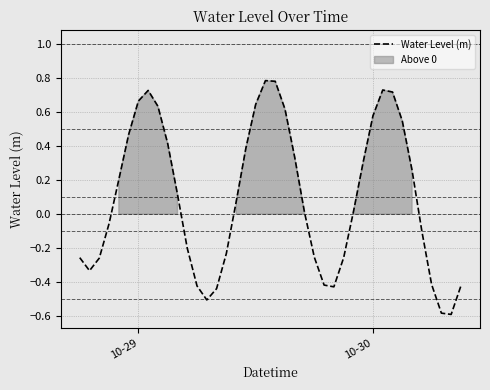

Reading left to right, transcribe all the data shown in this chart.

-0.3	-0.3	-0.3	-0.1	0.2	0.5	0.7	0.7	0.6	0.4	0.1	-0.2	-0.4	-0.5	-0.4	-0.2	0.1	0.4	0.6	0.8	0.8	0.6	0.3	0.0	-0.3	-0.4	-0.4	-0.3	0.0	0.3	0.6	0.7	0.7	0.5	0.3	-0.1	-0.4	-0.6	-0.6	-0.4